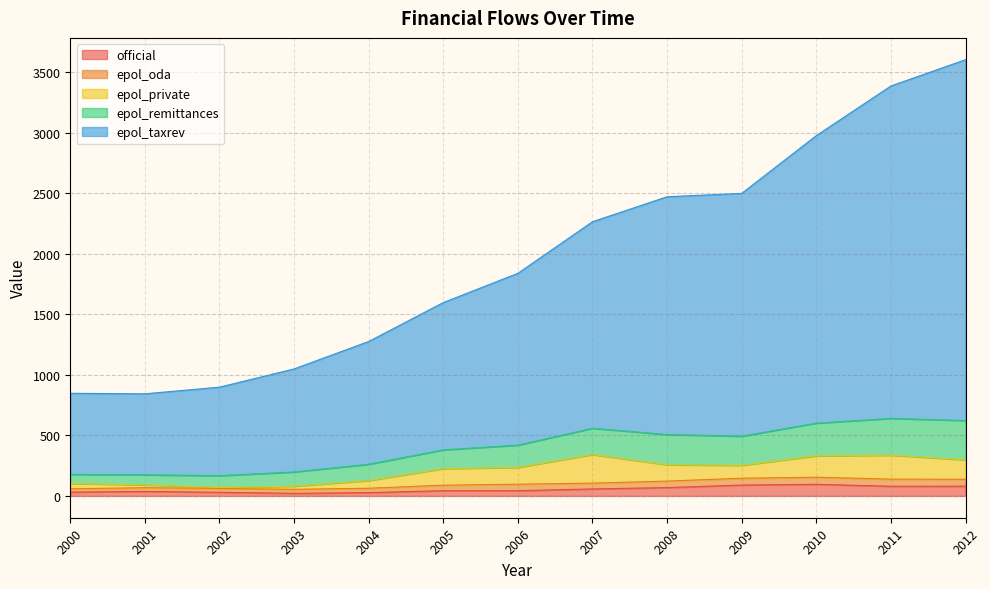

Reading left to right, what are all the values shown in this chart?

official: 31.3	37.2	29.8	21.5	27.2	43.2	43.1	57.5	68.7	89.7	96.0	79.8	80.5
epol_oda: 27.5	30.8	32.1	33.2	36.0	45.5	53.6	48.0	53.7	56.3	58.1	58.9	56.8
epol_private: 44.1	22.9	8.2	25.4	63.7	136.3	138.7	235.9	134.7	106.4	176.6	197.5	160.7
epol_remittances: 74.6	83.6	96.9	117.8	134.3	155.4	183.8	217.2	249.6	240.7	270.2	303.9	324.2
epol_taxrev: 669.7	668.7	730.7	850.5	1013.7	1215.9	1418.5	1705.1	1963.1	2004.6	2373.3	2744.3	2979.0